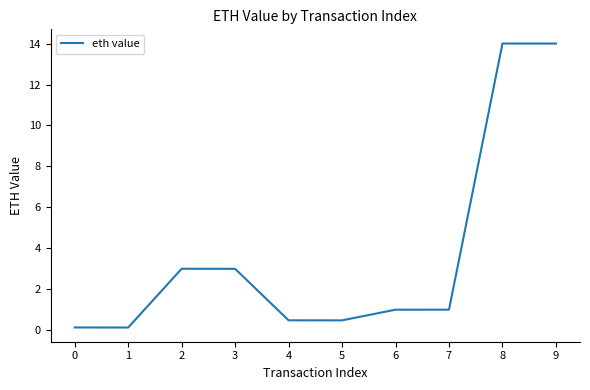

What is the greatest value displayed?

14.0